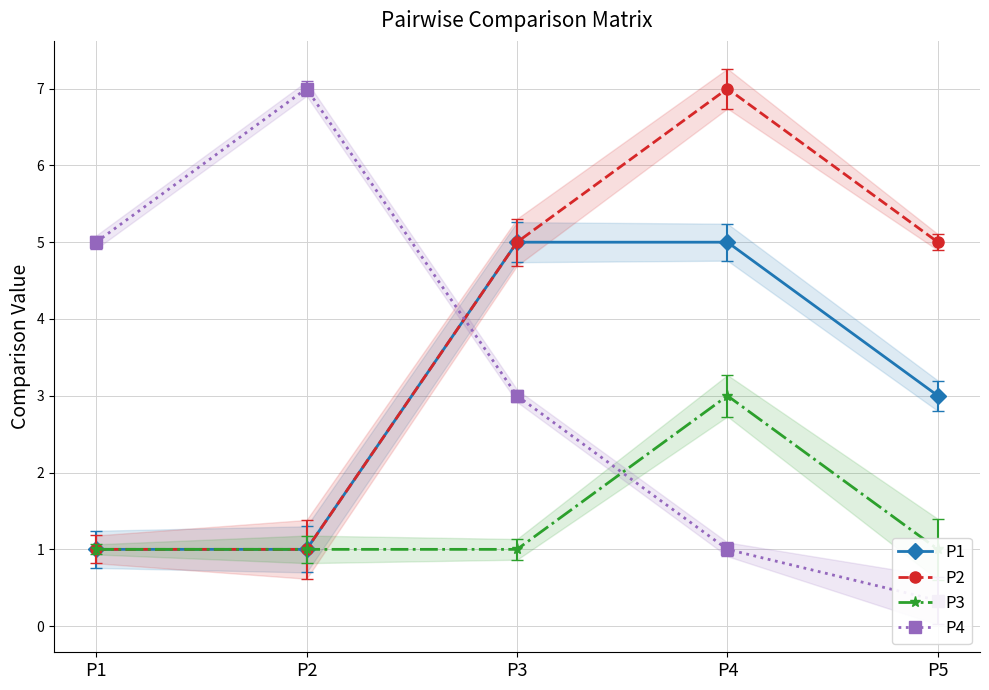

At which label is P3 closest to 2?

P1